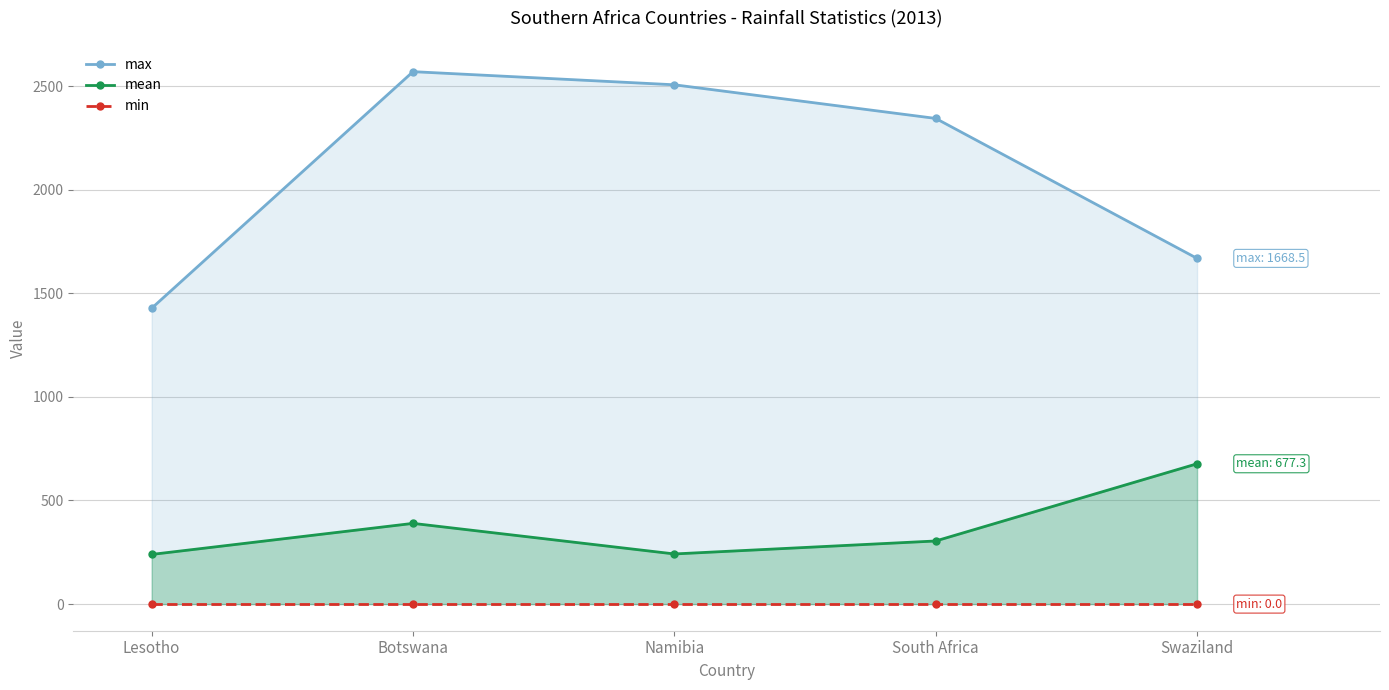

How many lines are shown in the chart?

3